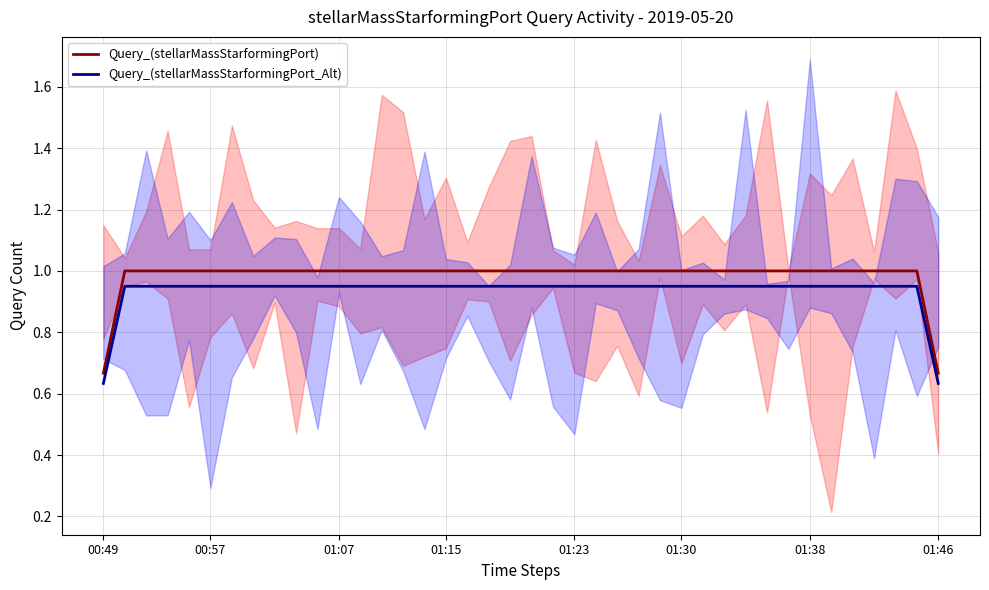

True or false: Query_(stellarMassStarformingPort) and Query_(stellarMassStarformingPort_Alt) cross at least once.

False